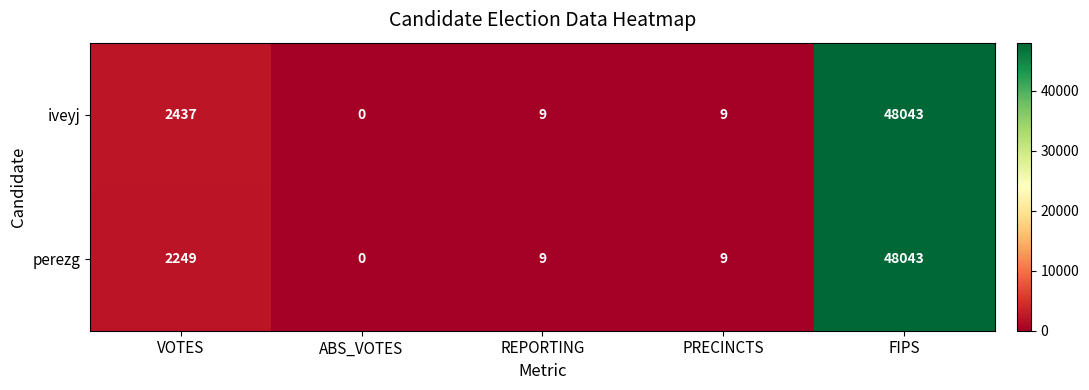

What is the average value of the iveyj series?

10100